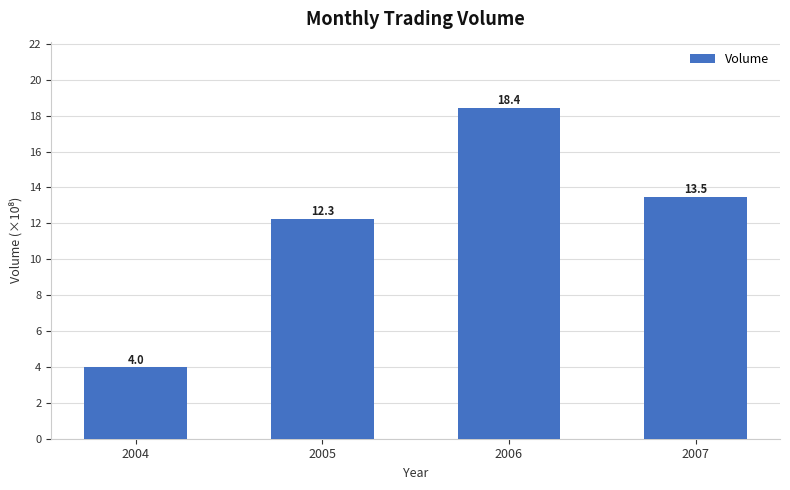

Where does the data first go above 13?

2006